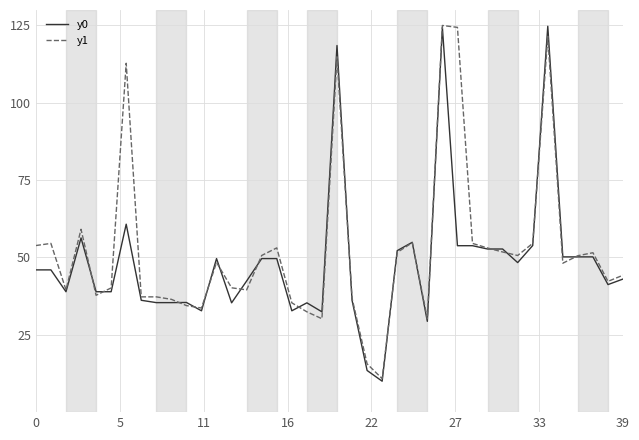

List the series in order of their overall mean, lowest first.

y0, y1